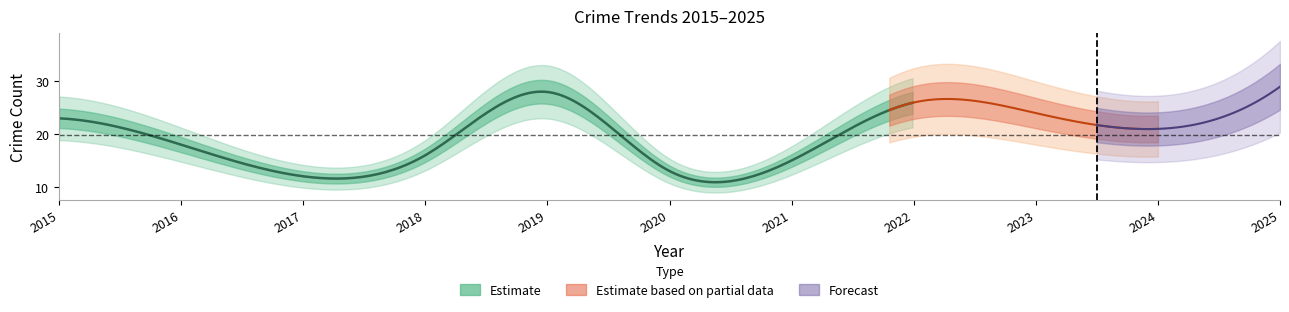

The Aggravated Assault series shows 2 at 2017. True or false?

False